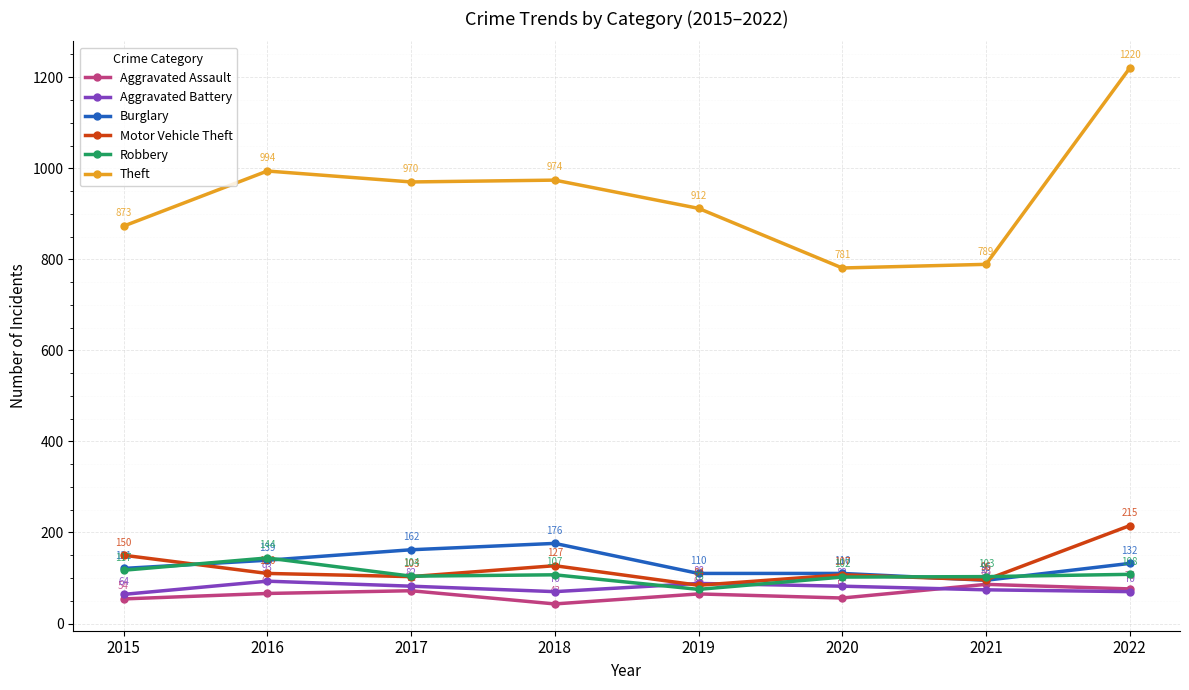

Read the Motor Vehicle Theft value at 2021, to the nearest 5.

95